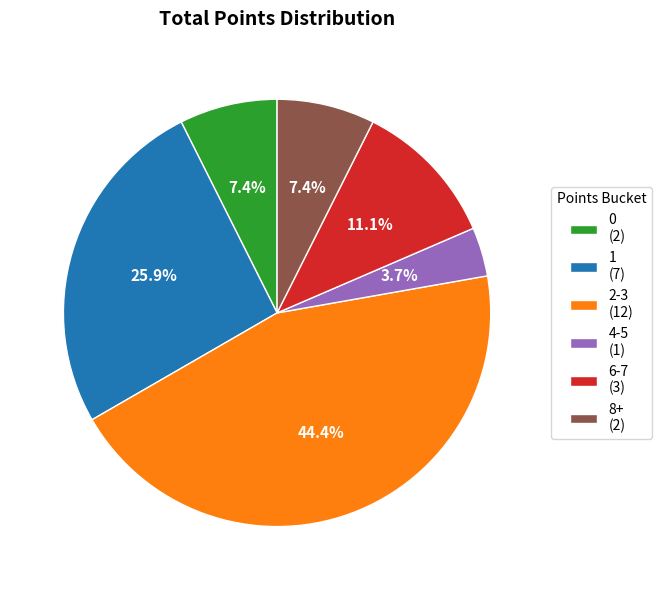

What portion of the pie excludes 0 (2)?

92.6%